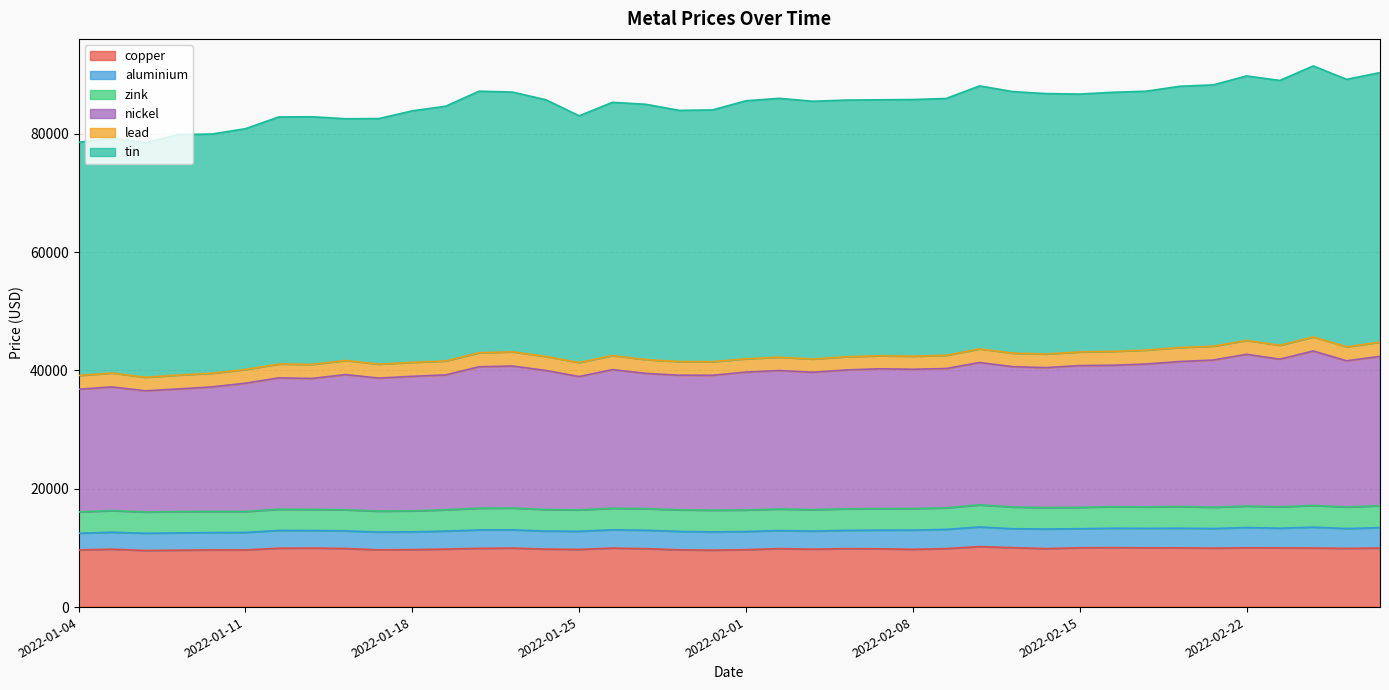

At which label does tin first exceed 85720?

2022-01-20